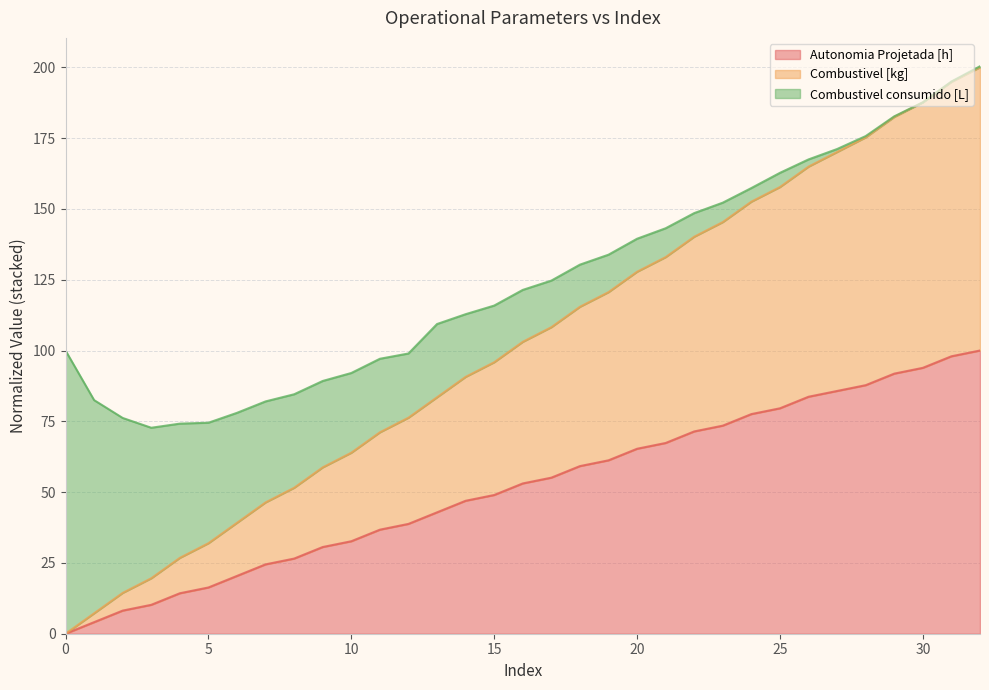

True or false: Combustivel [kg] and Autonomia Projetada [h] cross at least once.

False